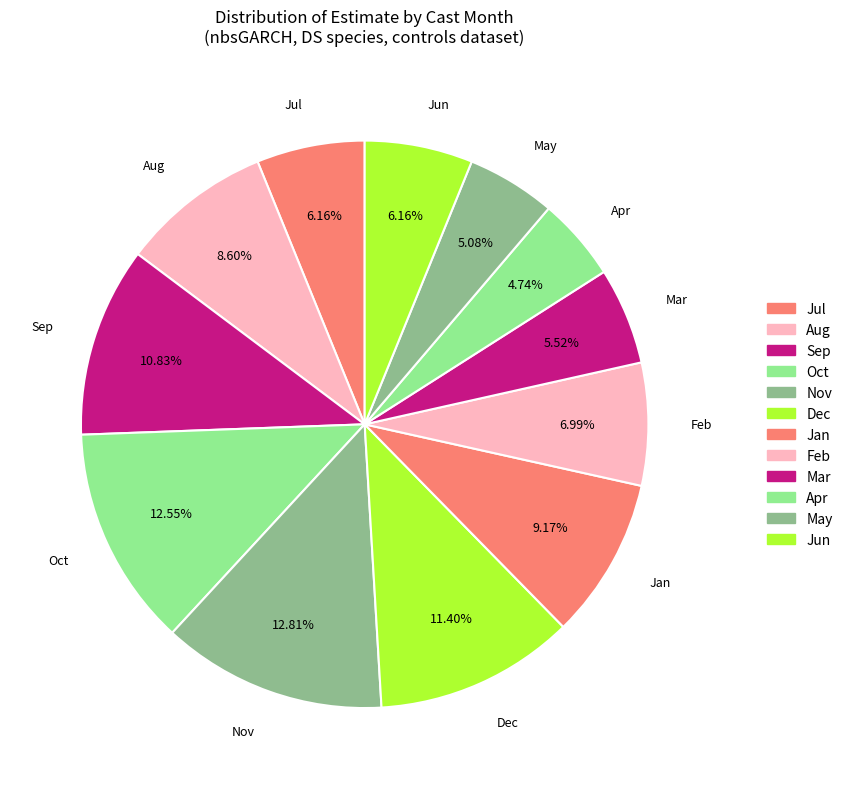

Count the number of slices in the pie.

12